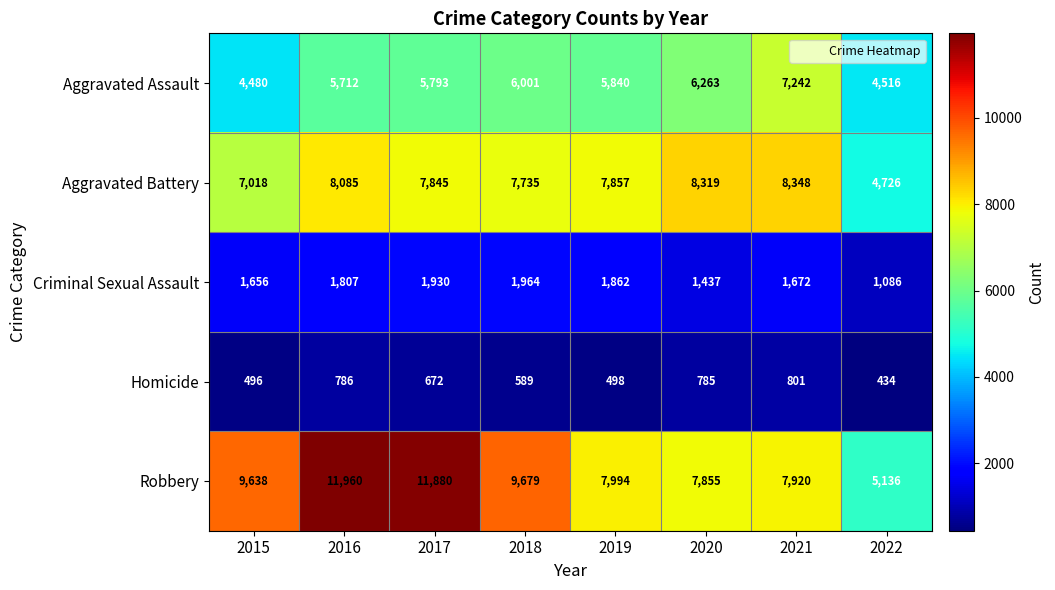

What is the lowest value of the Aggravated Assault series?

4480